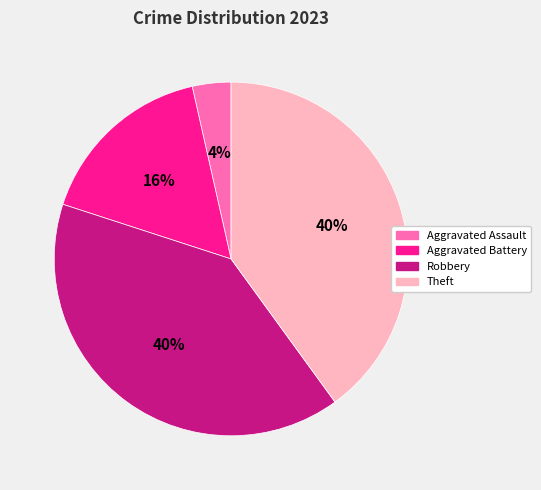

Is it true that Aggravated Battery is 3% of the pie?

False